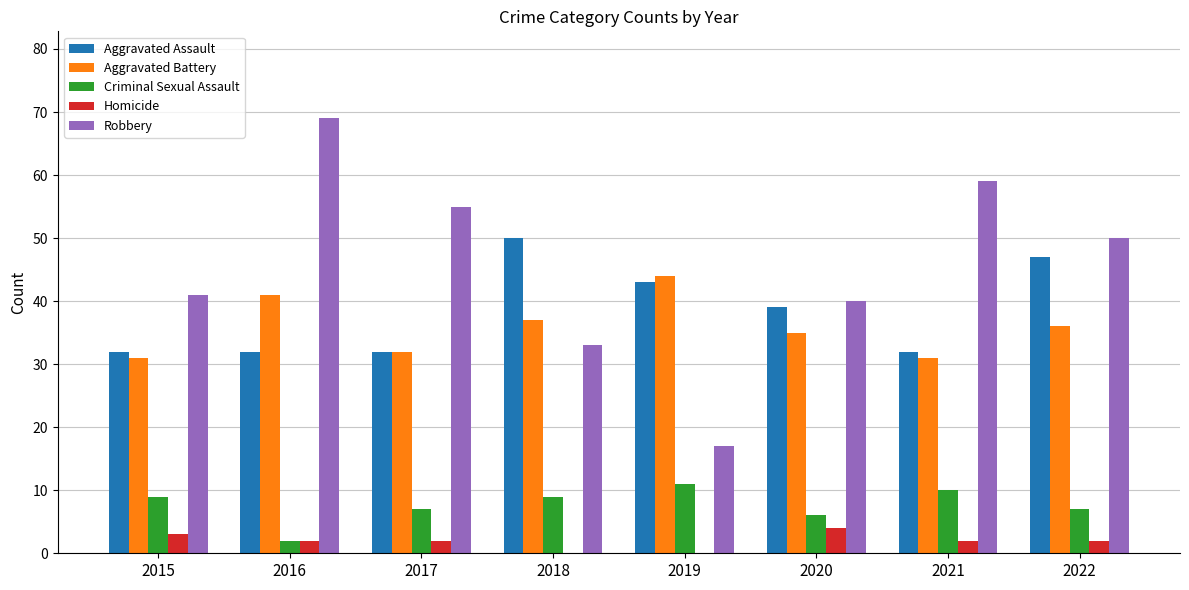

Which series has the largest range (max minus min)?

Robbery